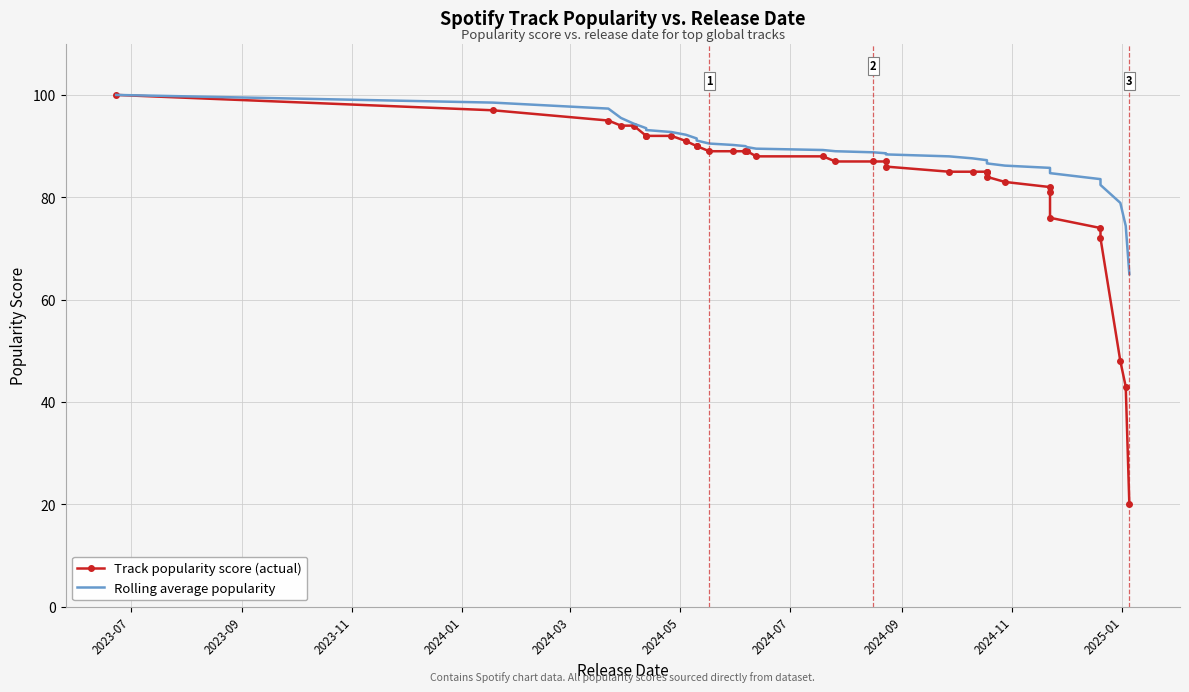

True or false: Rolling average popularity and Track popularity score (actual) intersect in this chart.

False